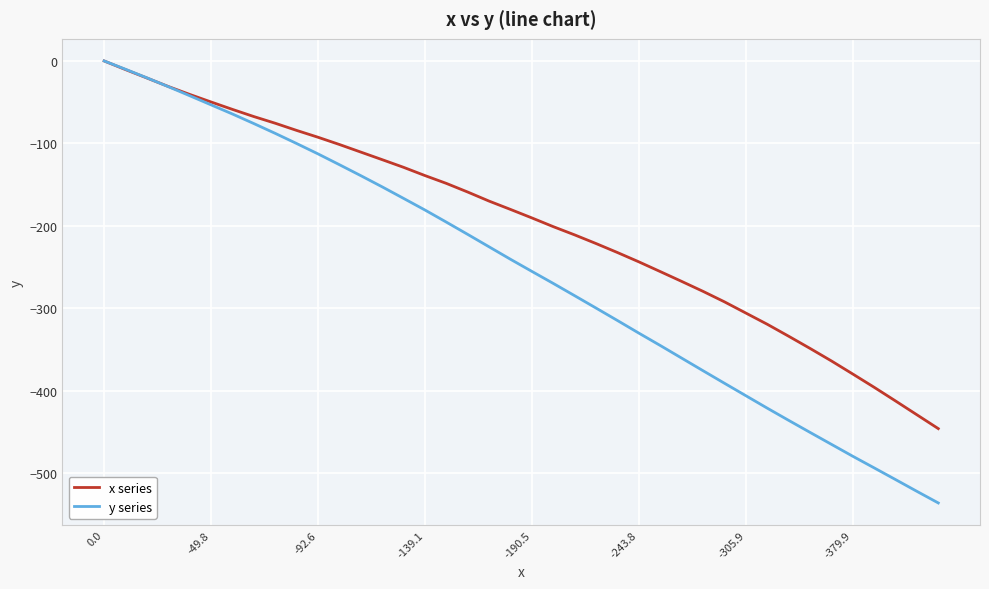

Which series has the widest spread of values?

y series